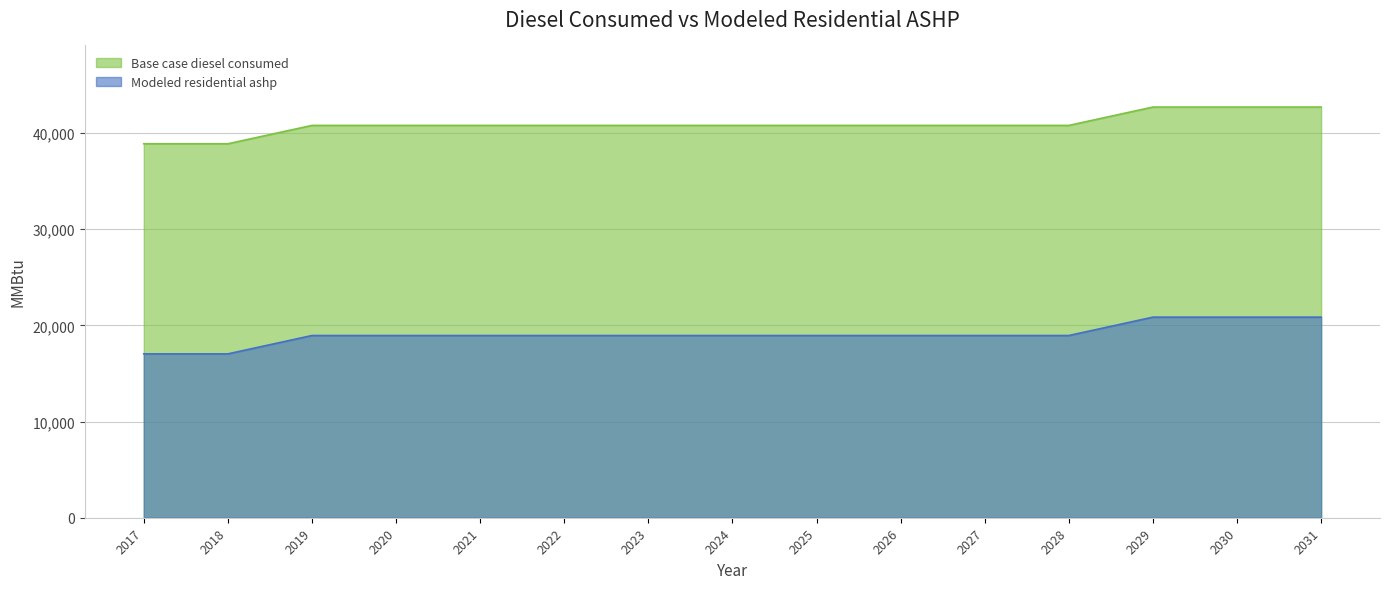

The Base case diesel consumed series shows 40787.7 at 2028. True or false?

True